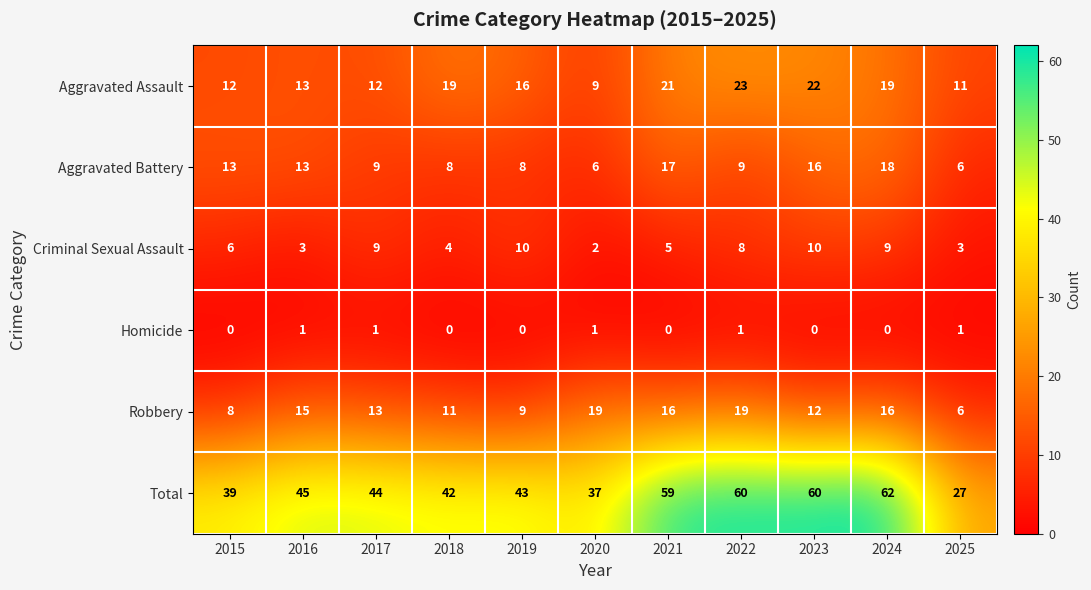

At 2022, list the series in order from smallest to largest.

Homicide, Criminal Sexual Assault, Aggravated Battery, Robbery, Aggravated Assault, Total